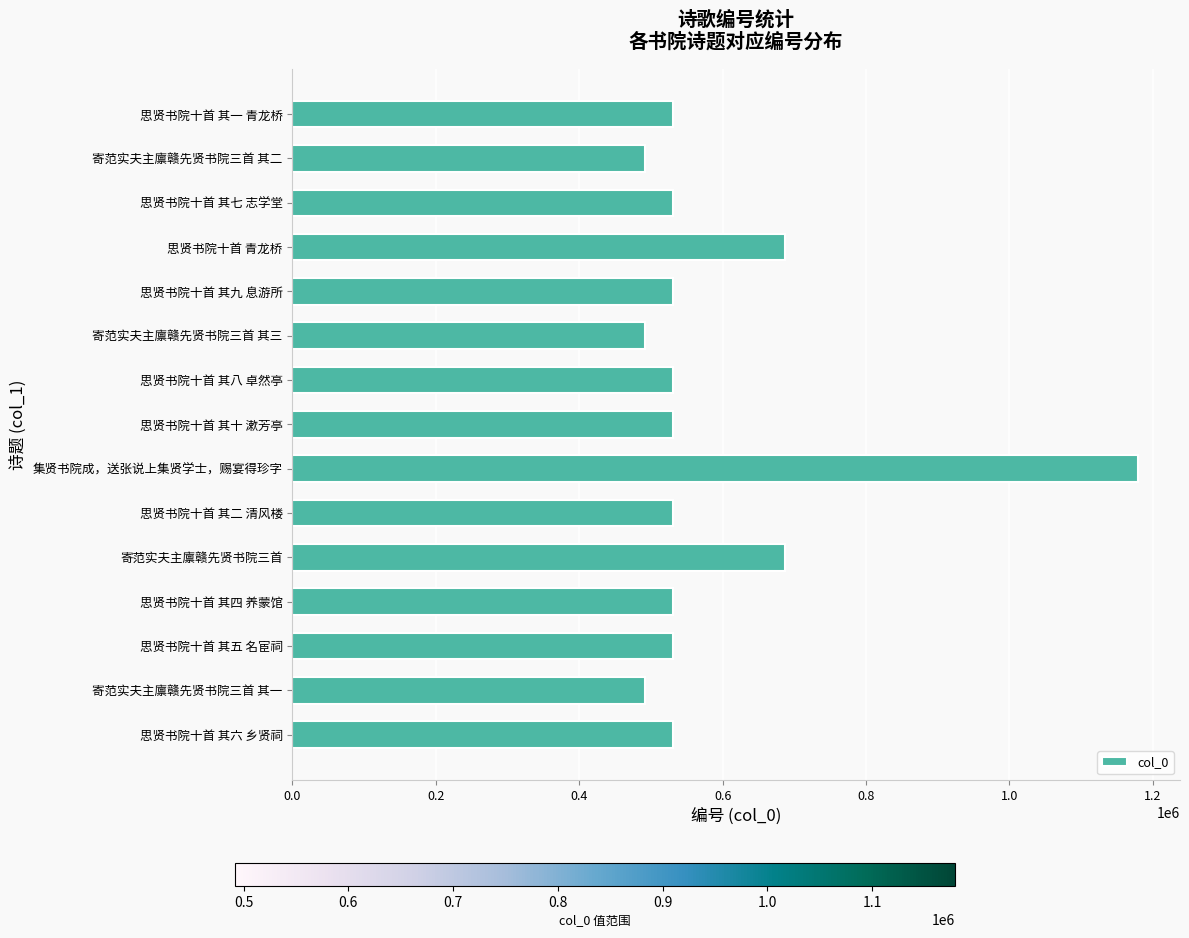

True or false: the data shows 530322 at 思贤书院十首 其一 青龙桥.

True